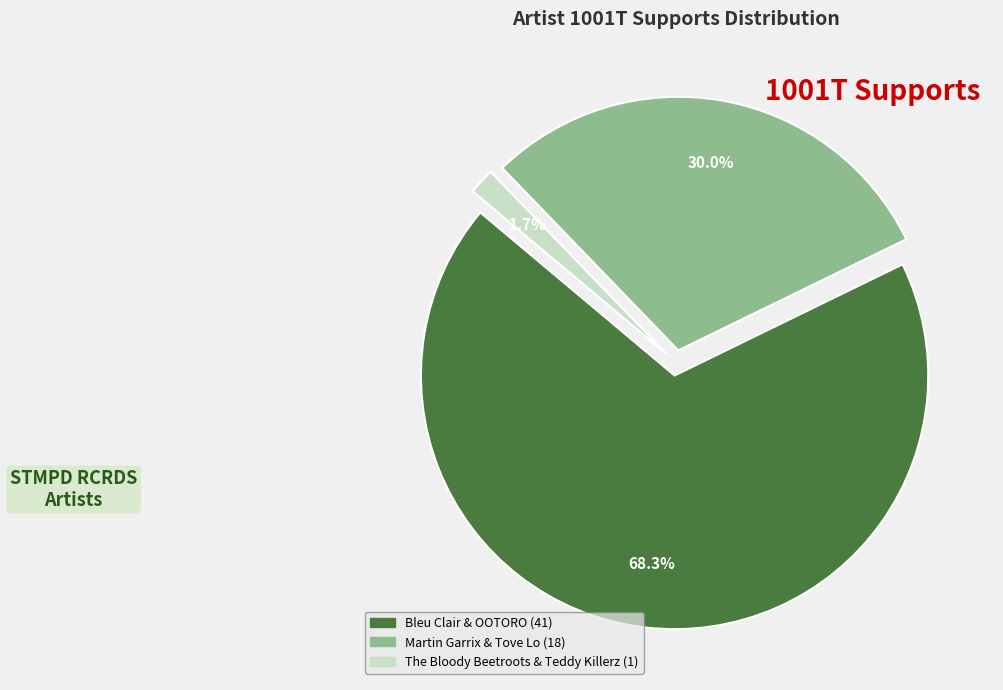

Between The Bloody Beetroots & Teddy Killerz and Bleu Clair & OOTORO, which is larger?

Bleu Clair & OOTORO